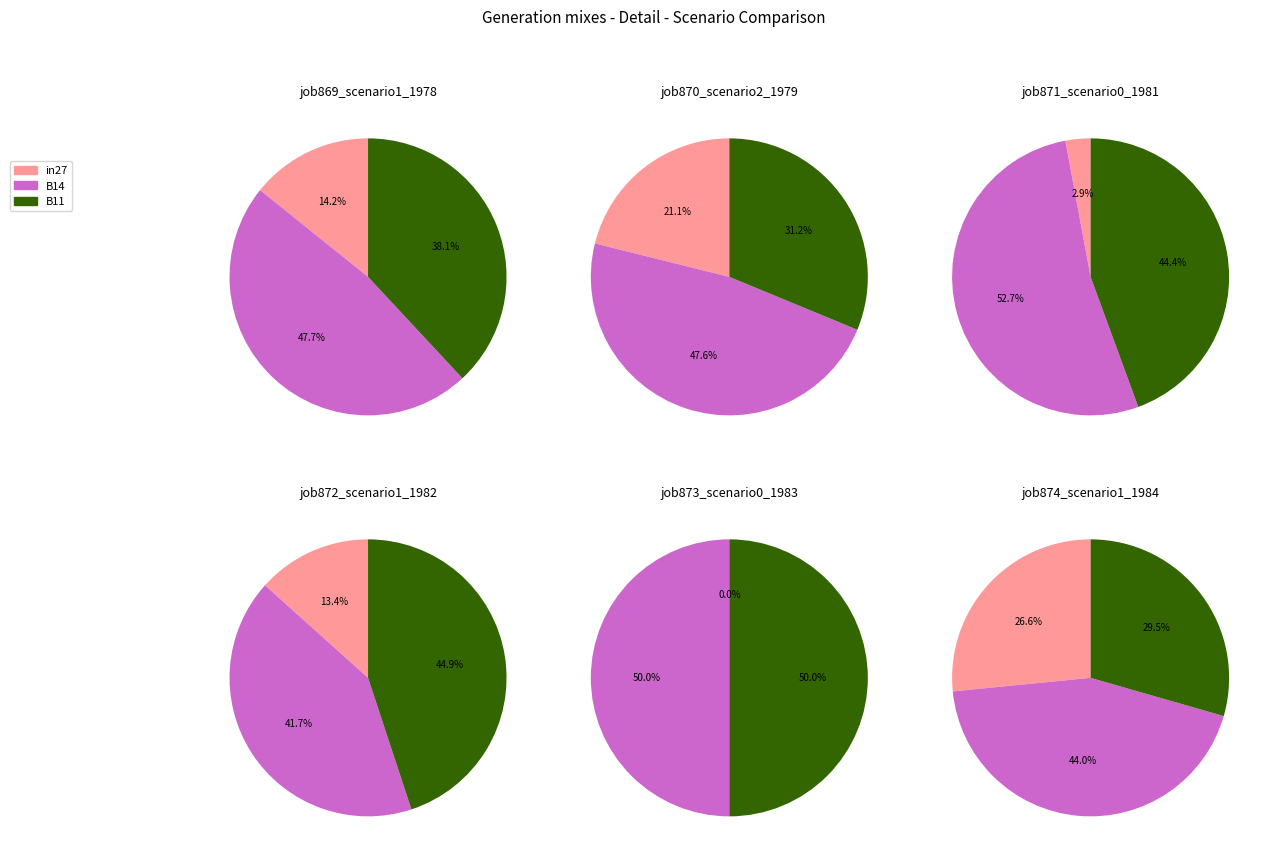

Count the number of slices in the pie.

3